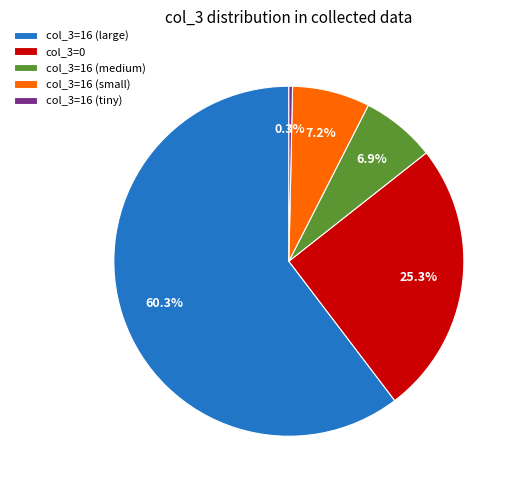

Combined, what portion of the pie is col_3=16 (tiny) and col_3=0?

25.6%